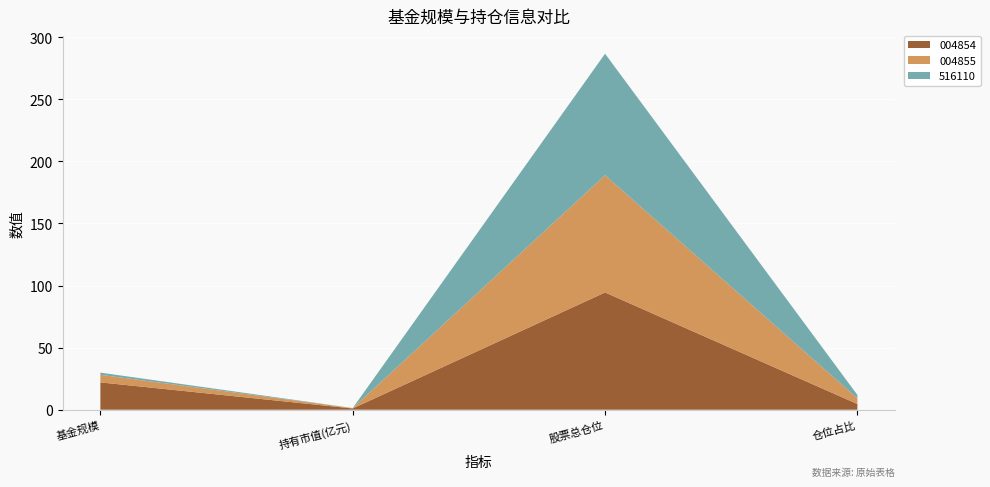

Reading right to left, list all the values displayed in this chart.

004854: 4.6	94.4	1.0	22.0
004855: 4.6	94.4	0.3	6.1
516110: 2.7	97.8	0.0	1.7